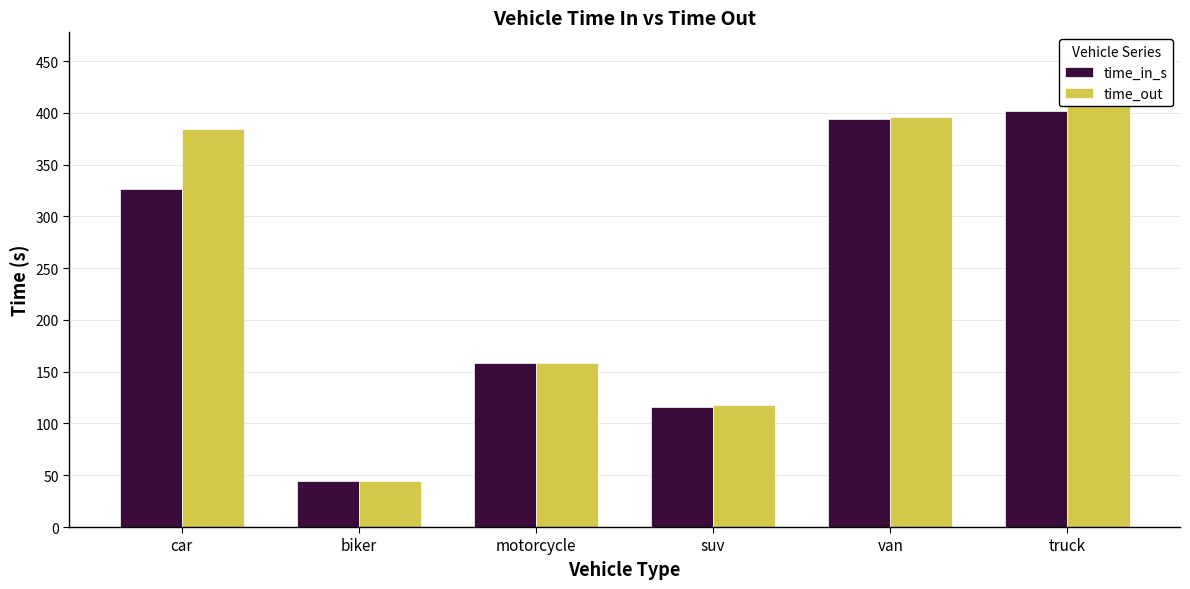

What is the approximate value of time_out at truck, to the nearest 50?

450